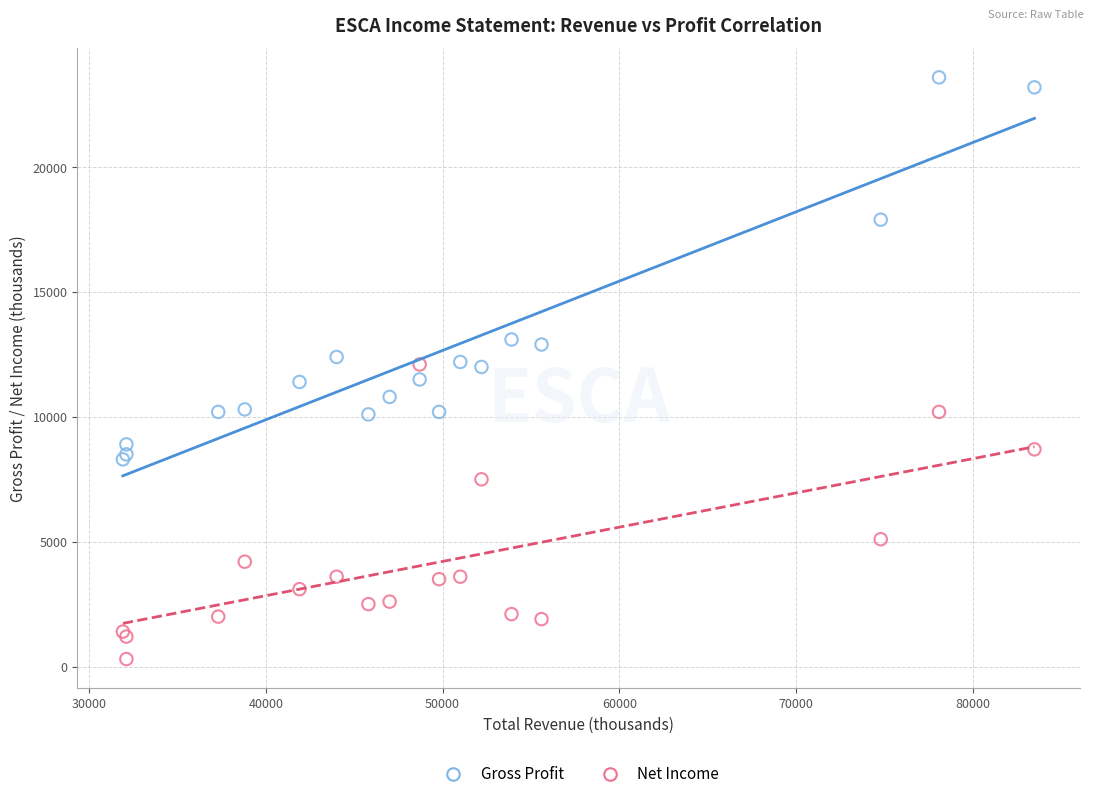

Which series reaches the minimum Y coordinate?

Net Income